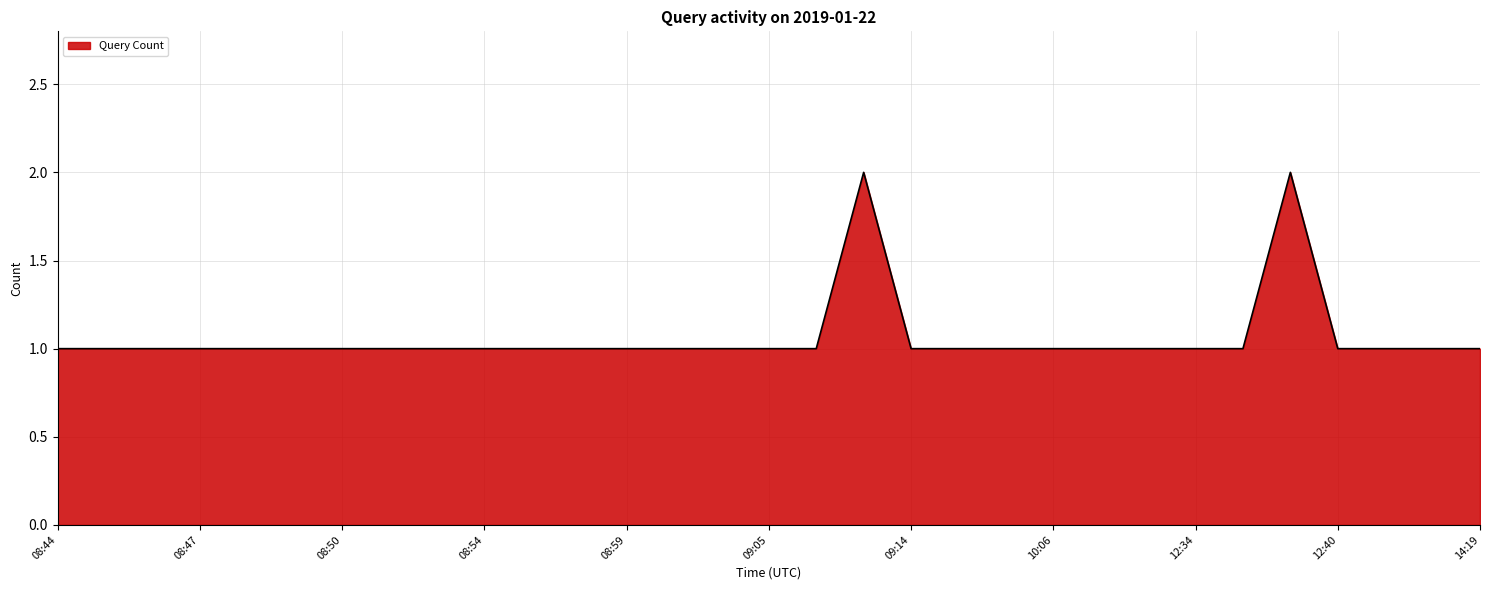

Rank the categories by value from lowest to highest.

08:44, 08:45, 08:46, 08:47, 08:48, 08:49, 08:50, 08:52, 08:53, 08:54, 08:56, 08:57, 08:59, 09:00, 09:04, 09:05, 09:06, 09:14, 09:16, 09:17, 10:06, 11:03, 12:33, 12:34, 12:37, 12:40, 12:43, 12:46, 14:19, 09:10, 12:39